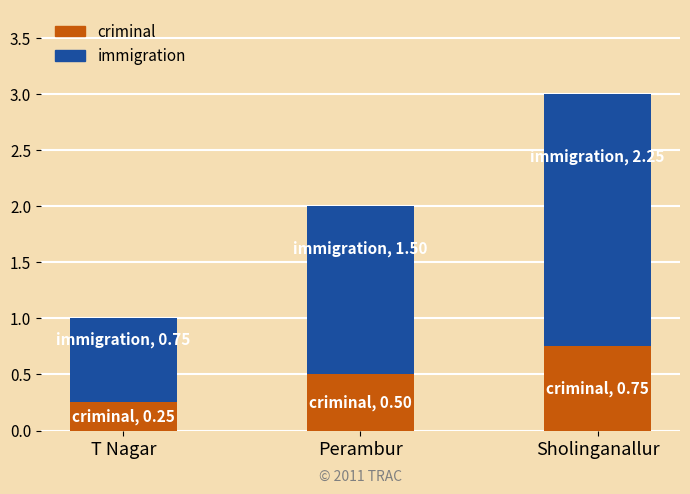

At which label does criminal reach its minimum?

T Nagar